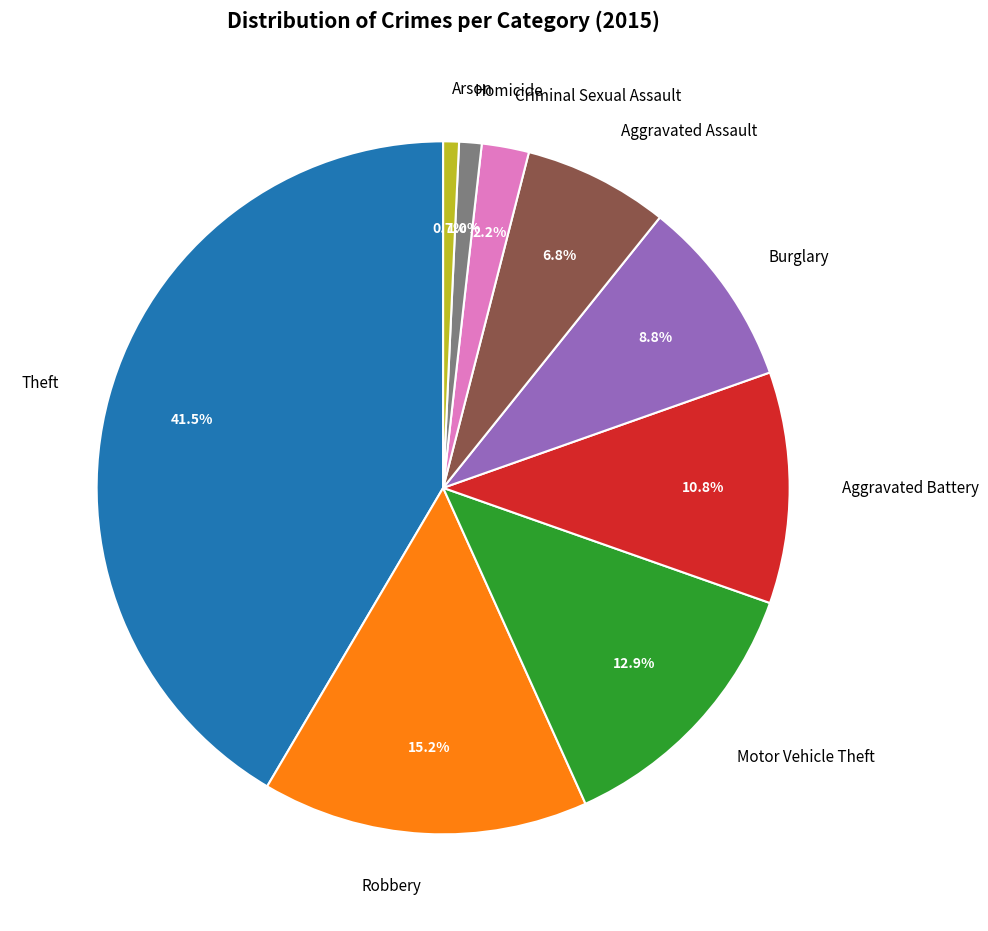

Which category has the biggest portion of the pie?

Theft